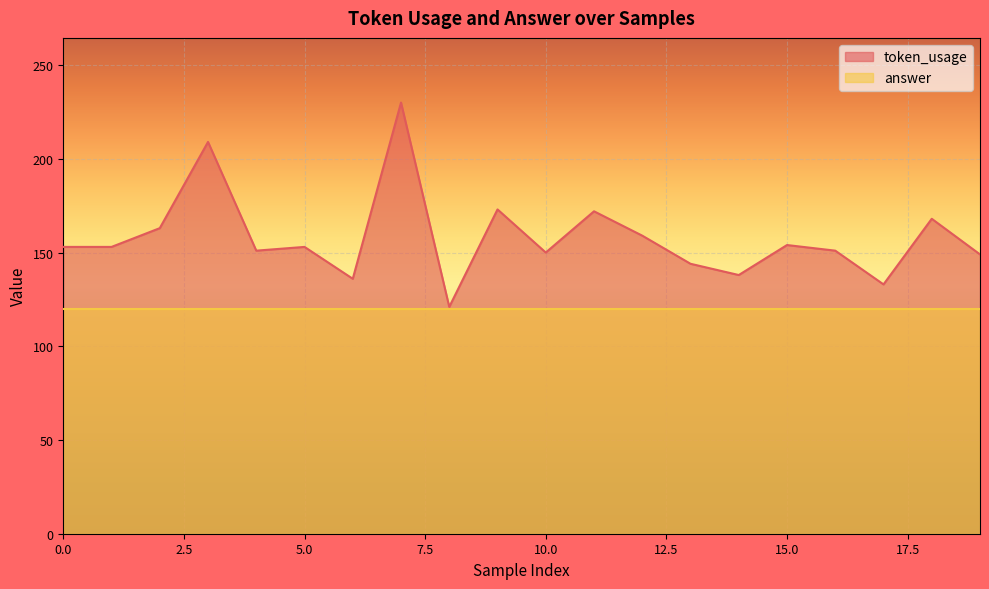

Reading left to right, list all the values displayed in this chart.

153	153	163	209	151	153	136	230	121	173	150	172	159	144	138	154	151	133	168	149